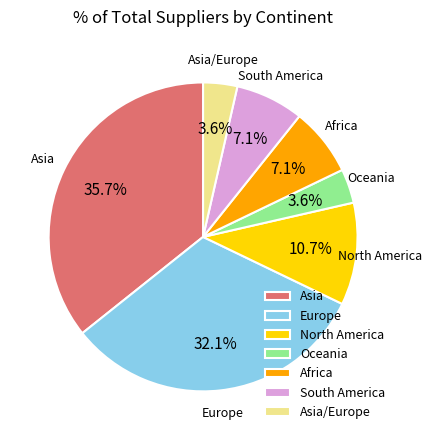

The North America slice represents 11% of the pie. True or false?

True